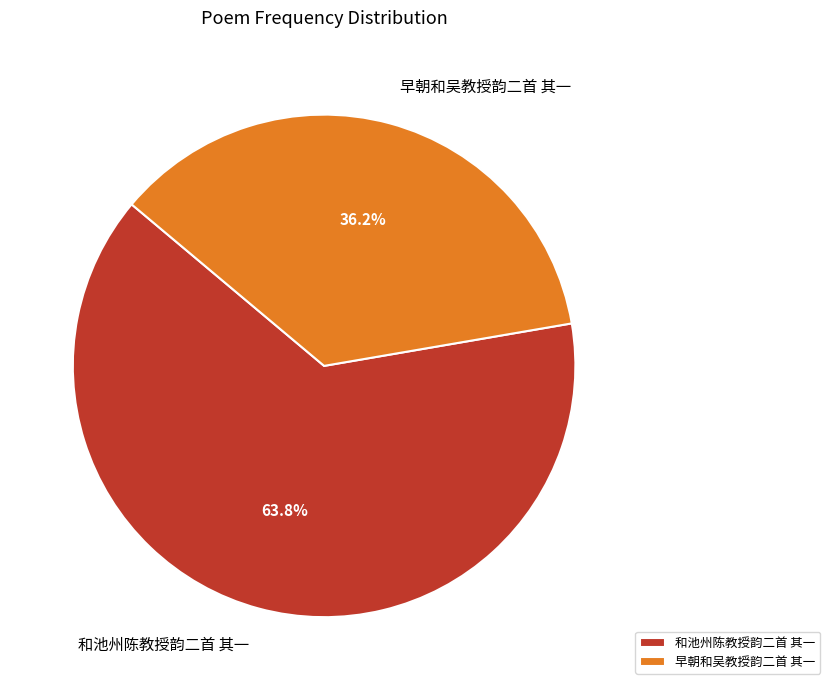

Do 早朝和吴教授韵二首 其一 and 和池州陈教授韵二首 其一 together represent more than half of the pie?

Yes